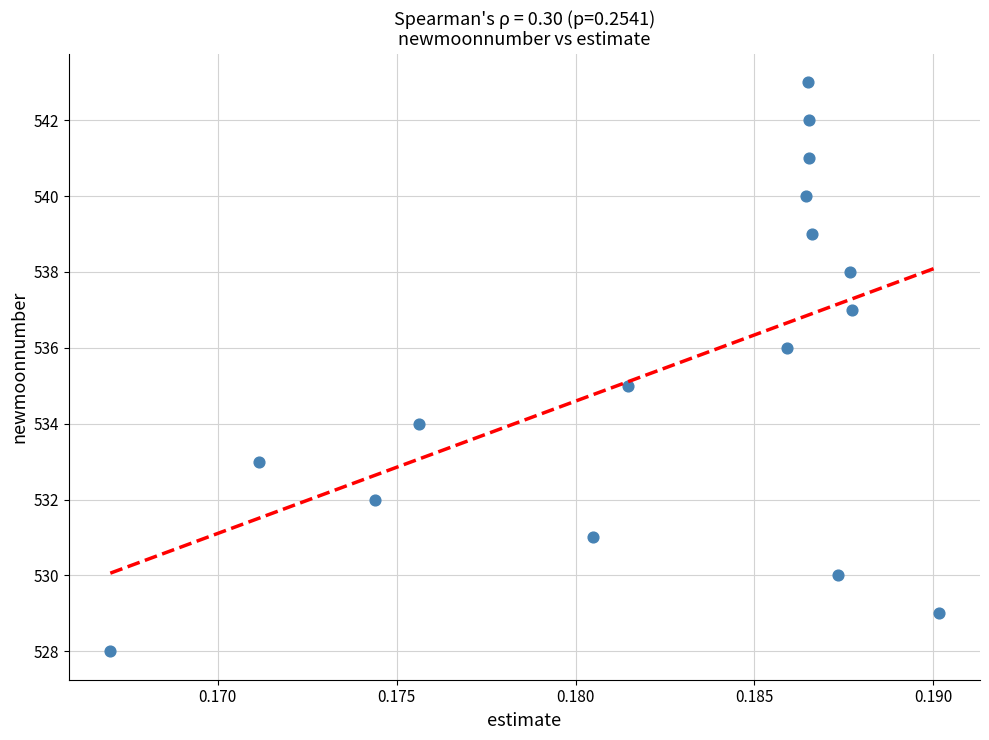

What is the range of Y values (max minus min)?

15